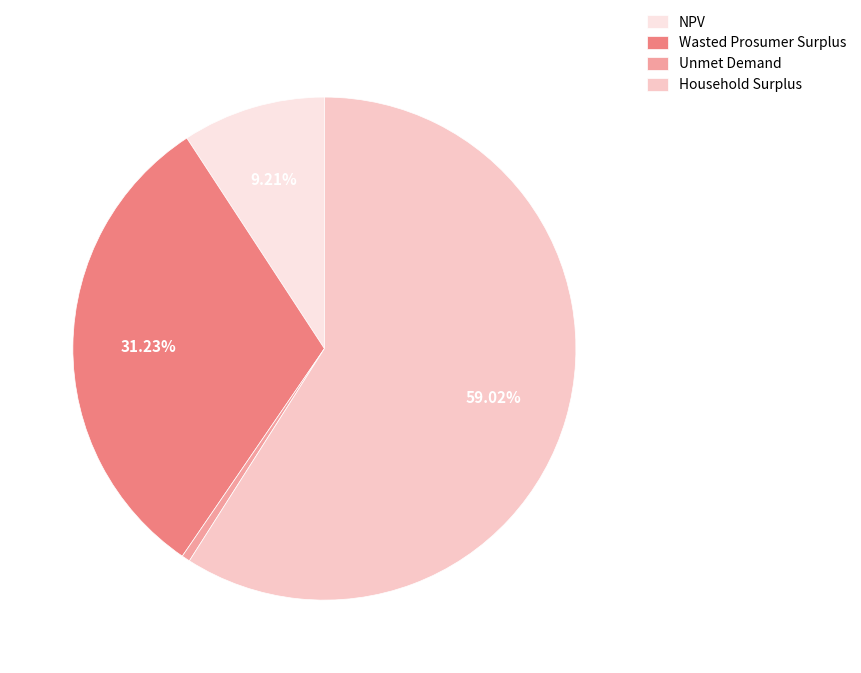

How many segments does this pie chart have?

4